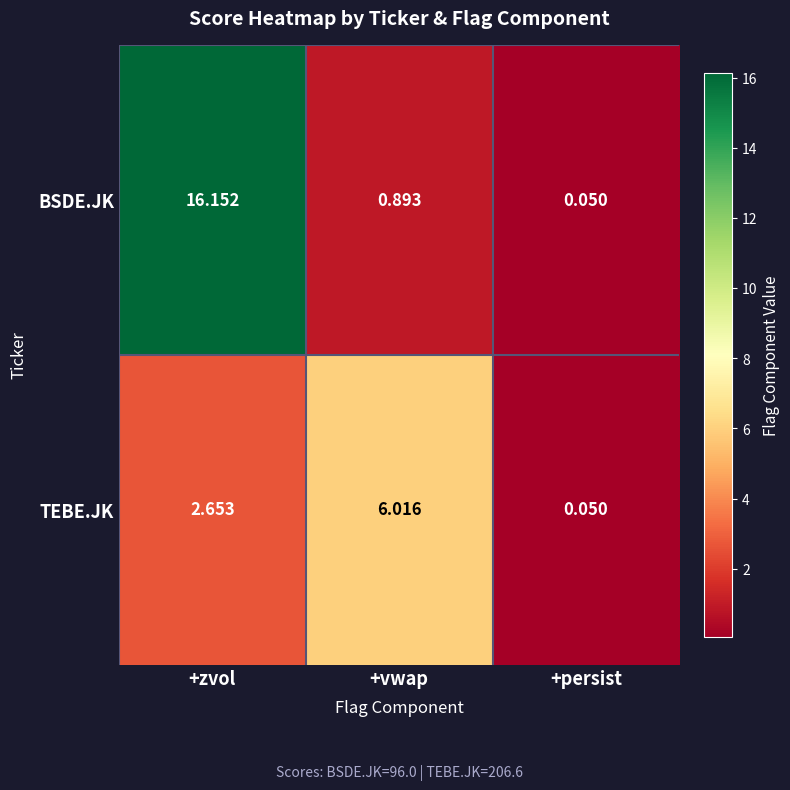

List the series in order of their overall mean, highest first.

BSDE.JK, TEBE.JK